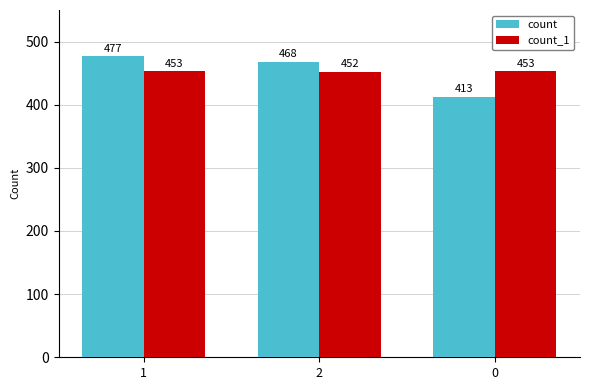

What is the sum of the count values at 1 and 0?

890